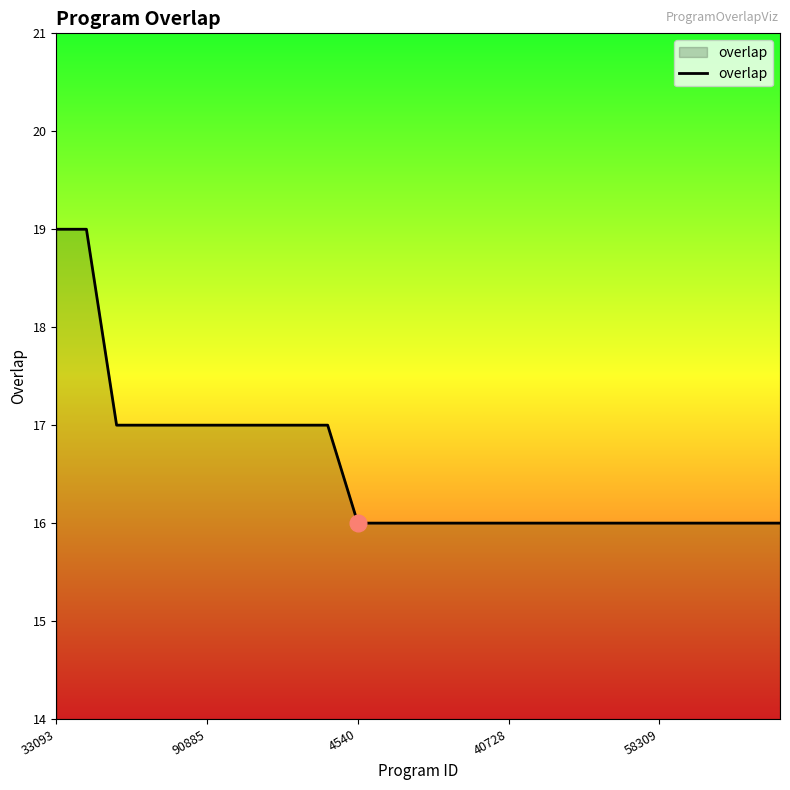

What is the smallest value displayed?

16